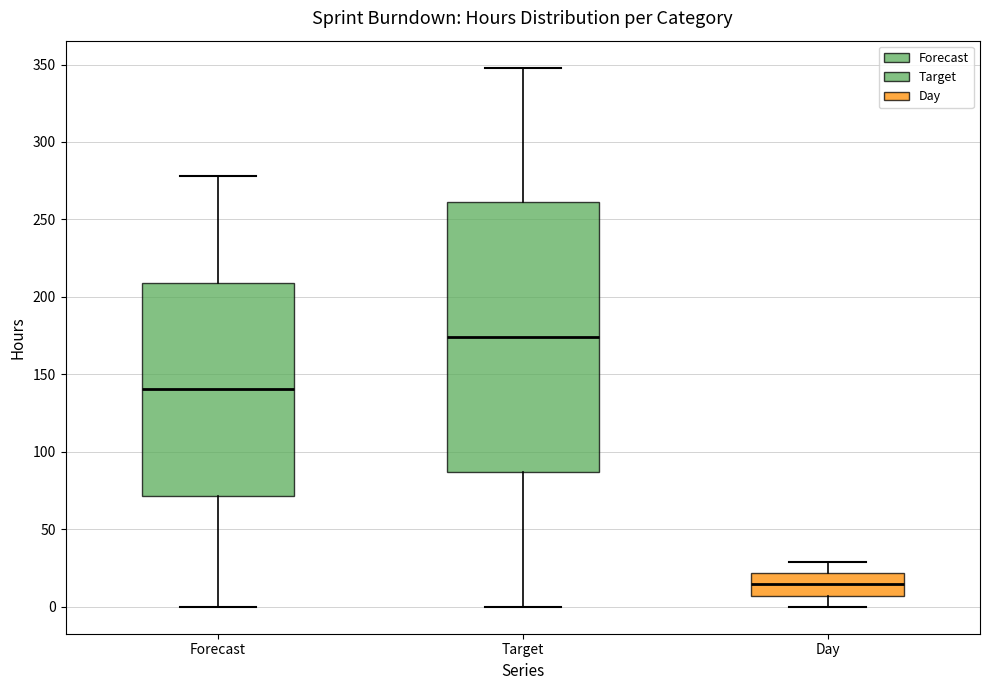

Where does the median line of the box for Forecast sit on the y-axis? The values are not printed on the chart, so give them approximately, as read against the axis.

140